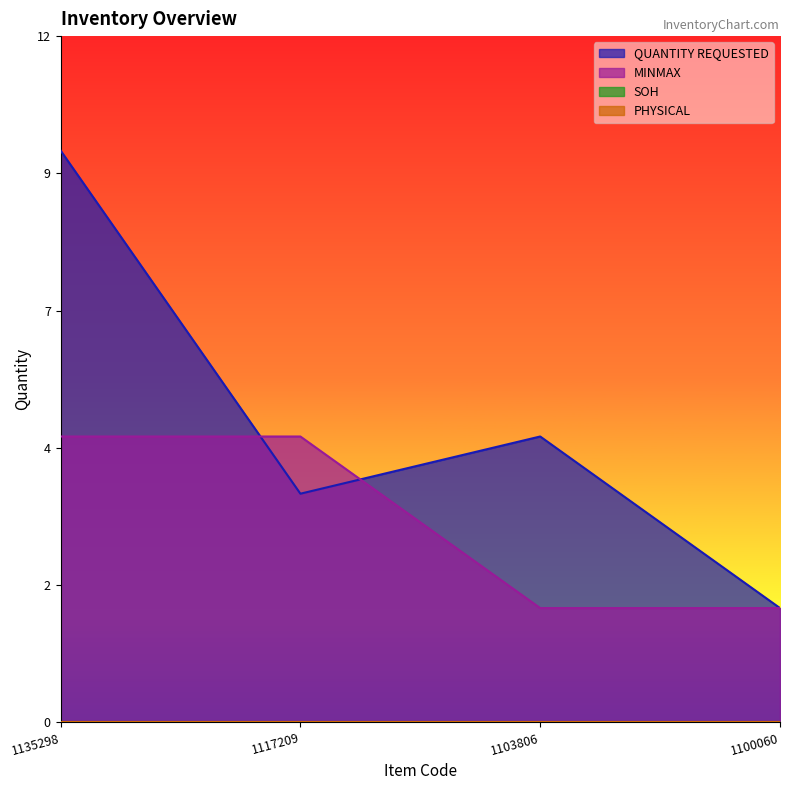

How many lines are shown in the chart?

2